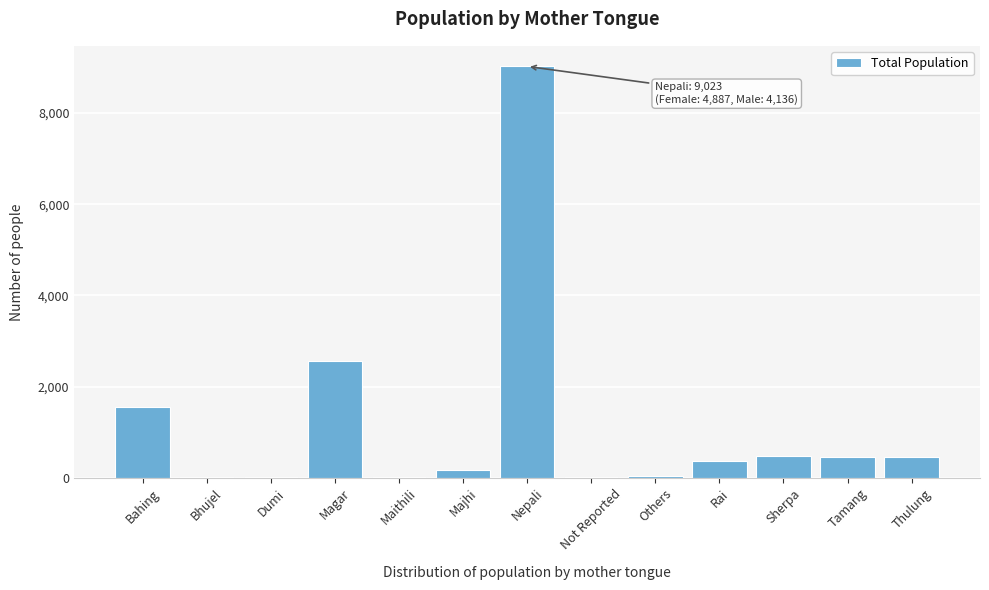

The chart shows a value of 9023 at Nepali. True or false?

True